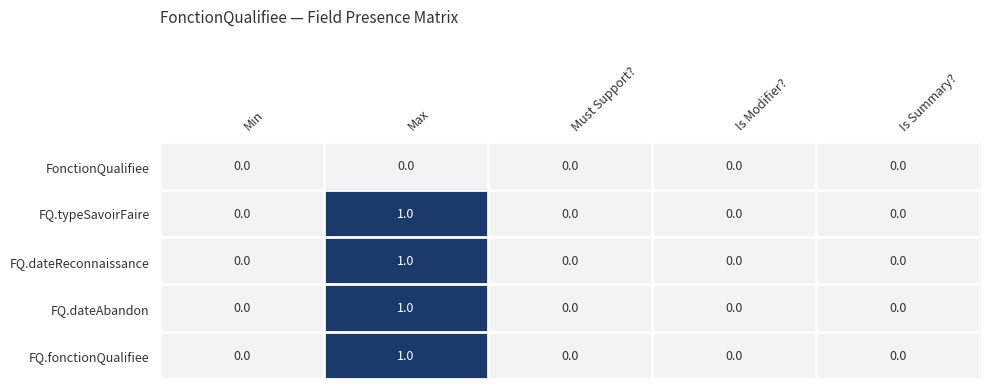

The FQ.typeSavoirFaire series shows 1 at Is Modifier?. True or false?

False